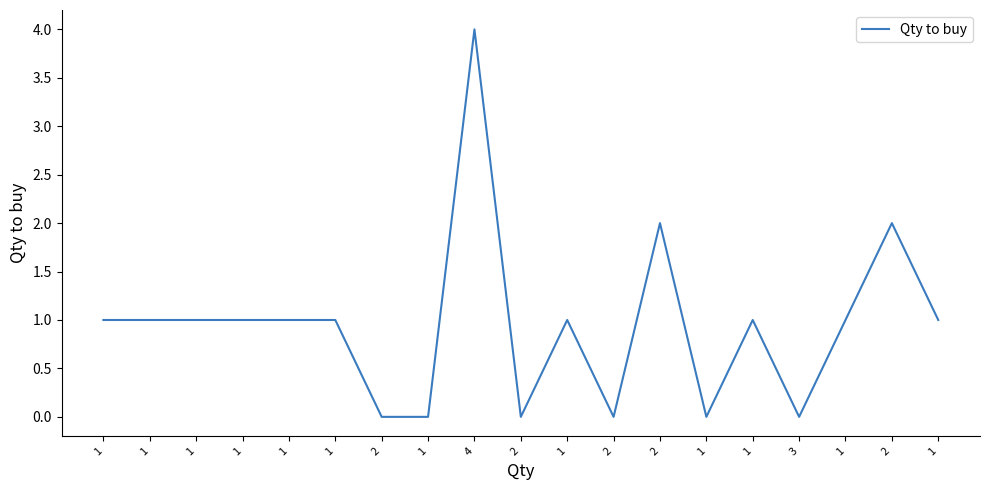

Is this an area chart (filled region under the line)?

No